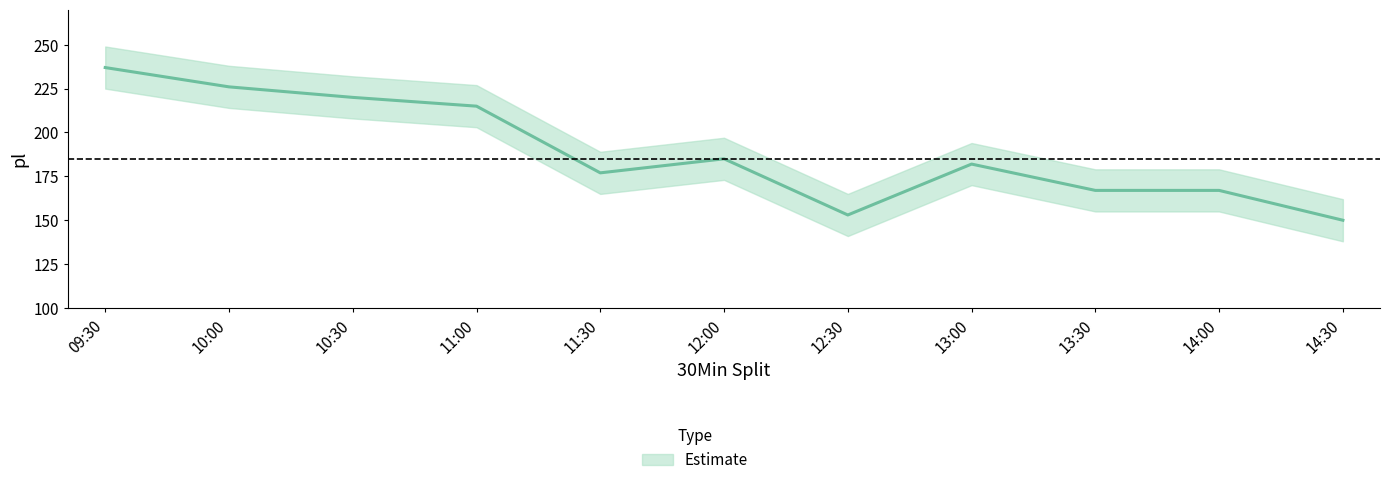

Does the chart have visible grid lines?

No